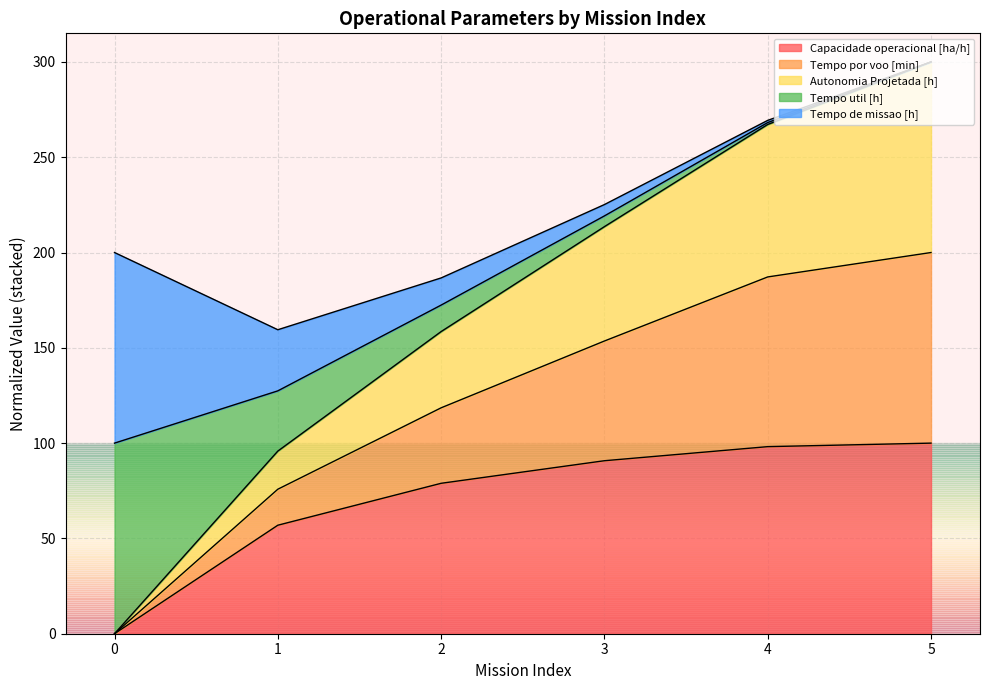

How many data points in Autonomia Projetada [h] are less than 213?

3